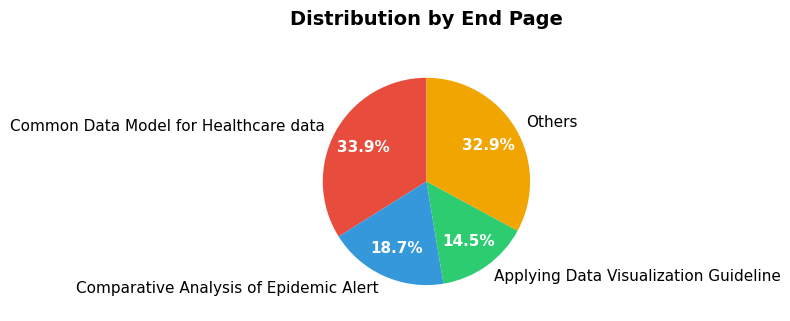

Combined, what portion of the pie is Common Data Model for Healthcare data and Applying Data Visualization Guideline?

48.4%